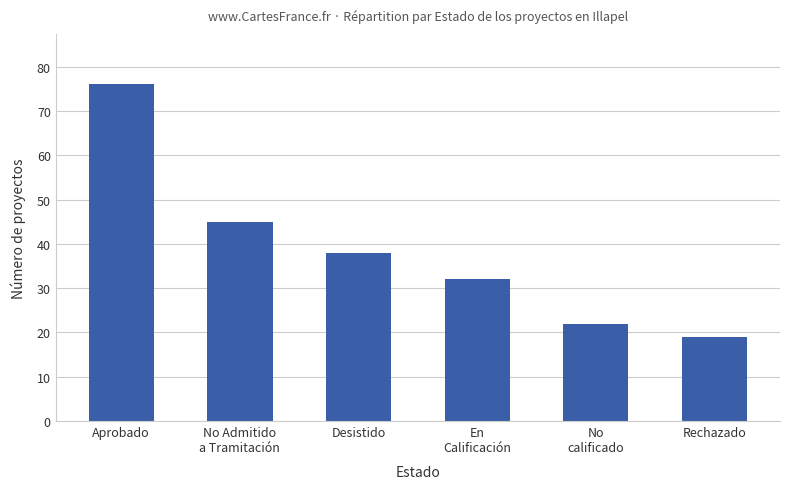

Reading left to right, list all the values displayed in this chart.

76	45	38	32	22	19